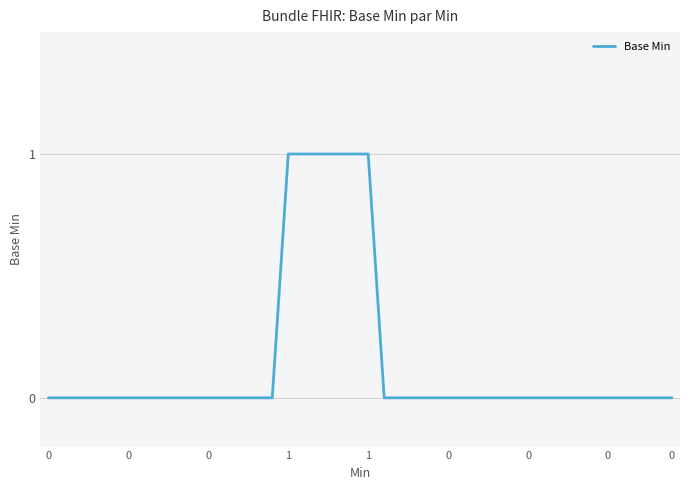

What is the difference between the second highest and minimum values?

1